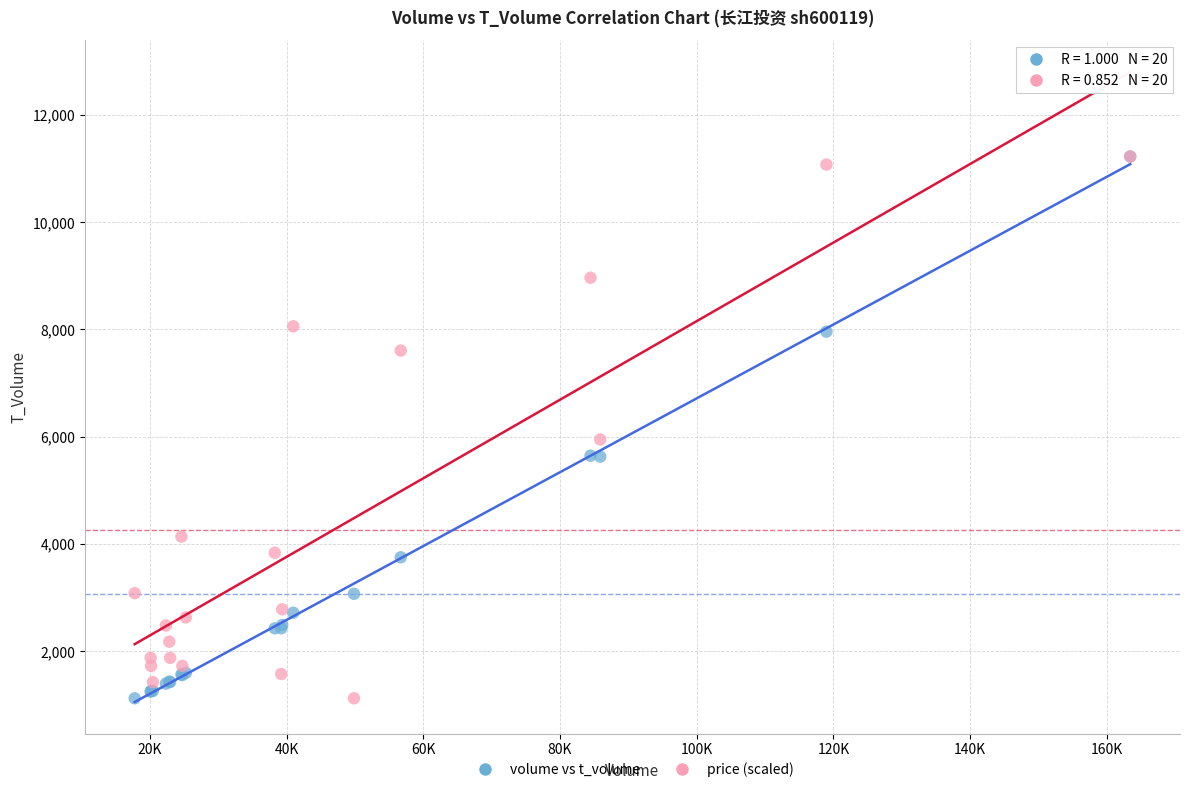

Across all series, what Y value is closest to 6174?

5947.8